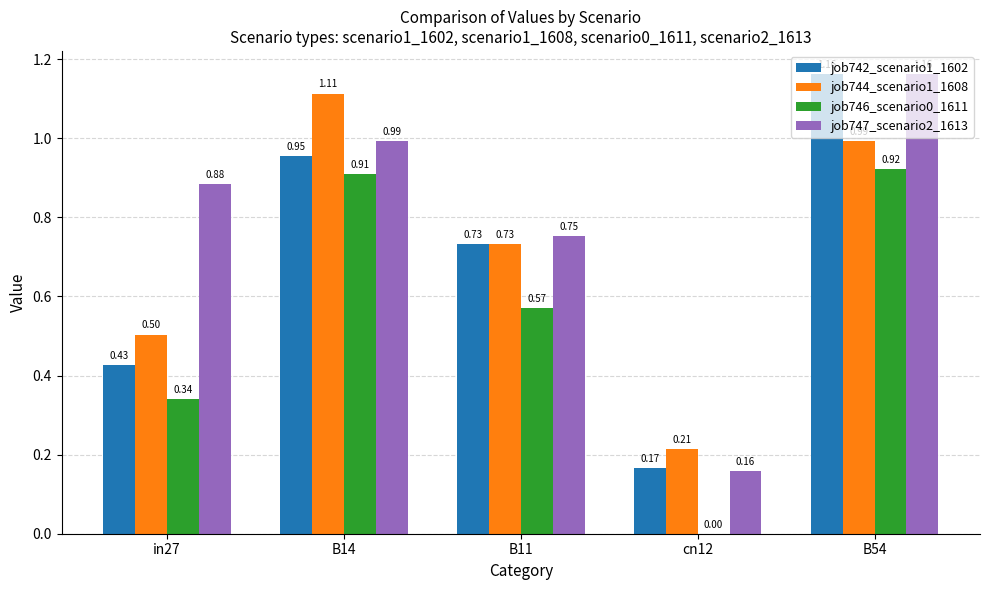

Between B14 and B11, which series saw the biggest shift?

job744_scenario1_1608